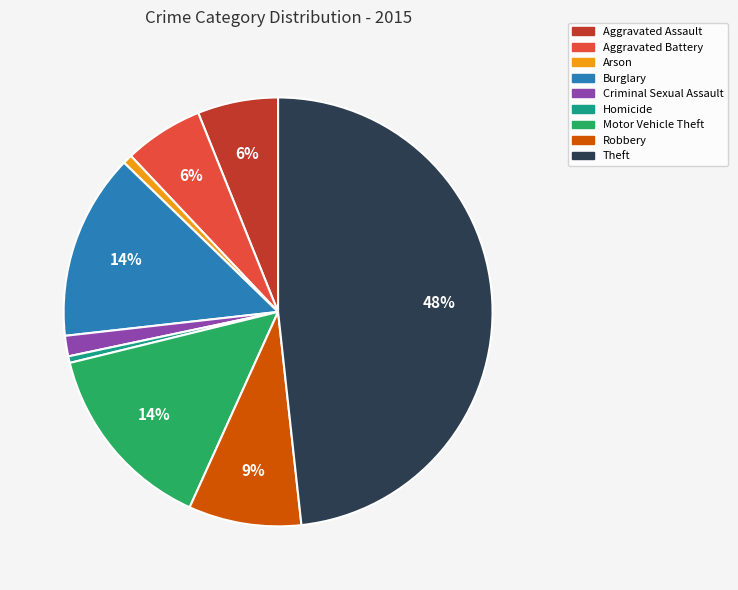

To the nearest percent, what percentage of the pie is Aggravated Assault?

6%